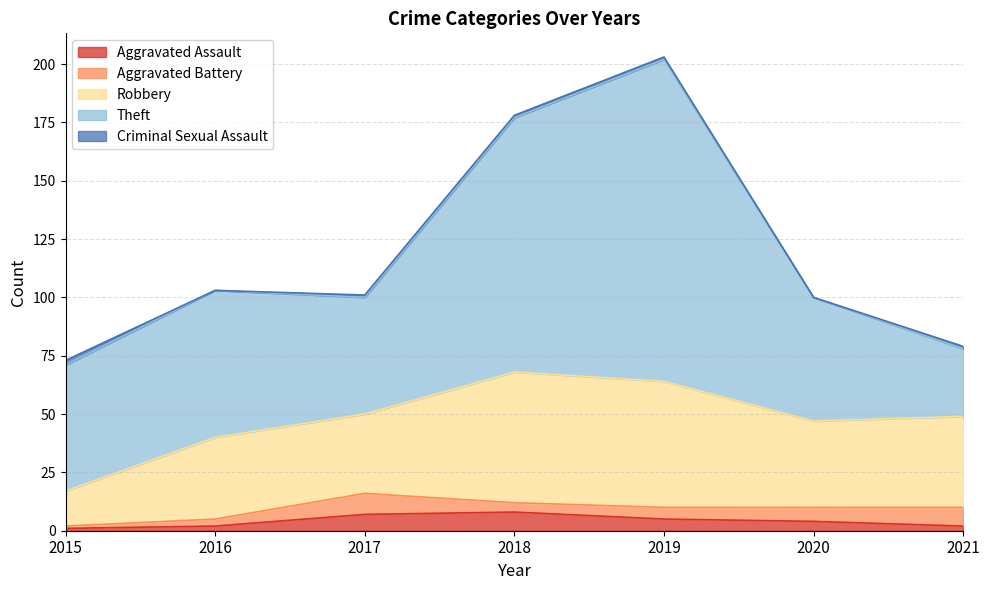

True or false: Aggravated Battery has a value of 0 at 2015.

False